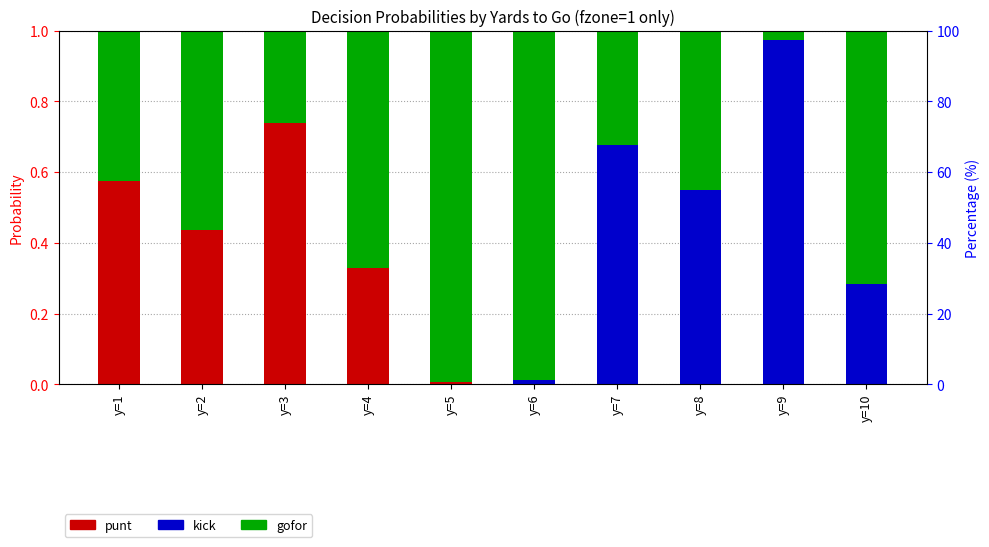

What is the difference between the maximum and second lowest values in the gofor series?

0.7